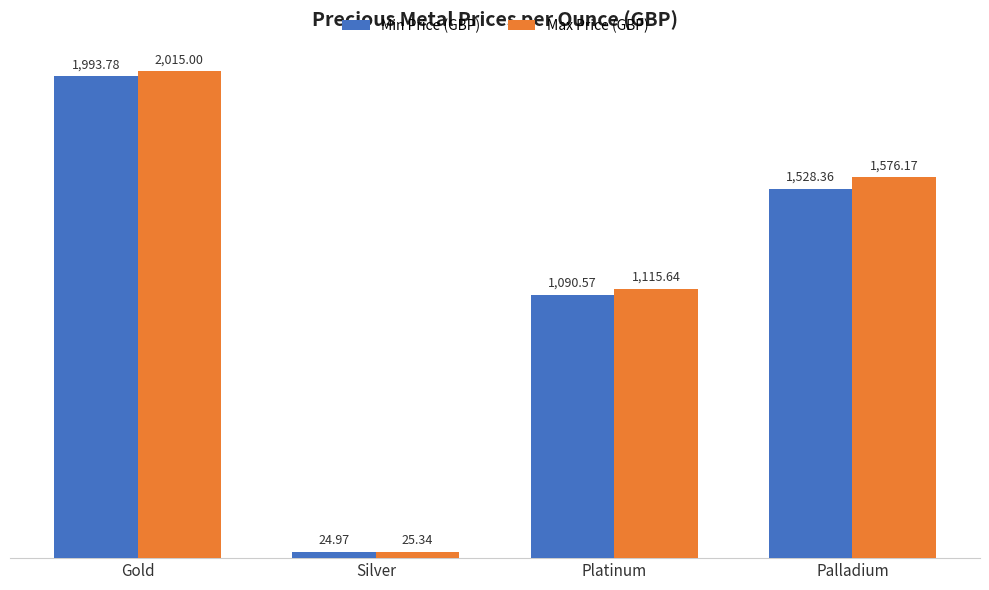

What is the sum of the Max Price (GBP) values at Palladium and Silver?

1601.5